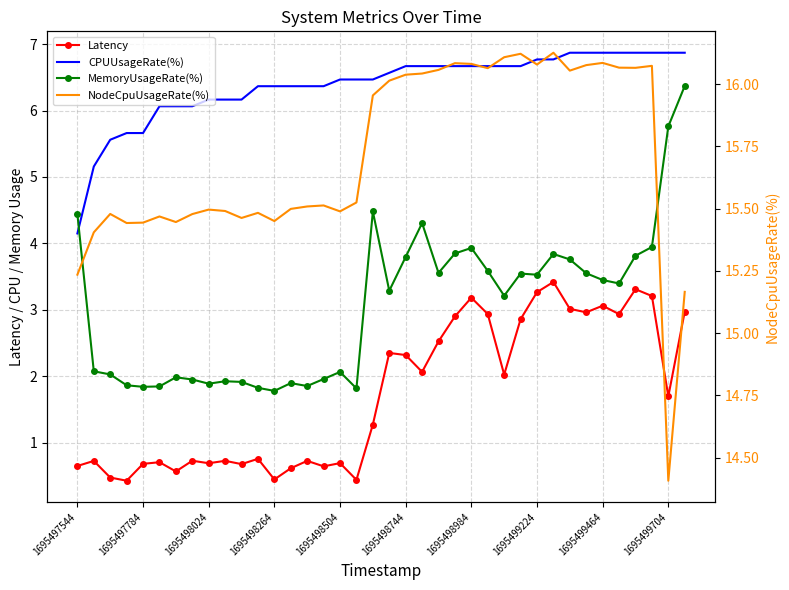

What is the sum of all NodeCpuUsageRate(%) values?

597.1